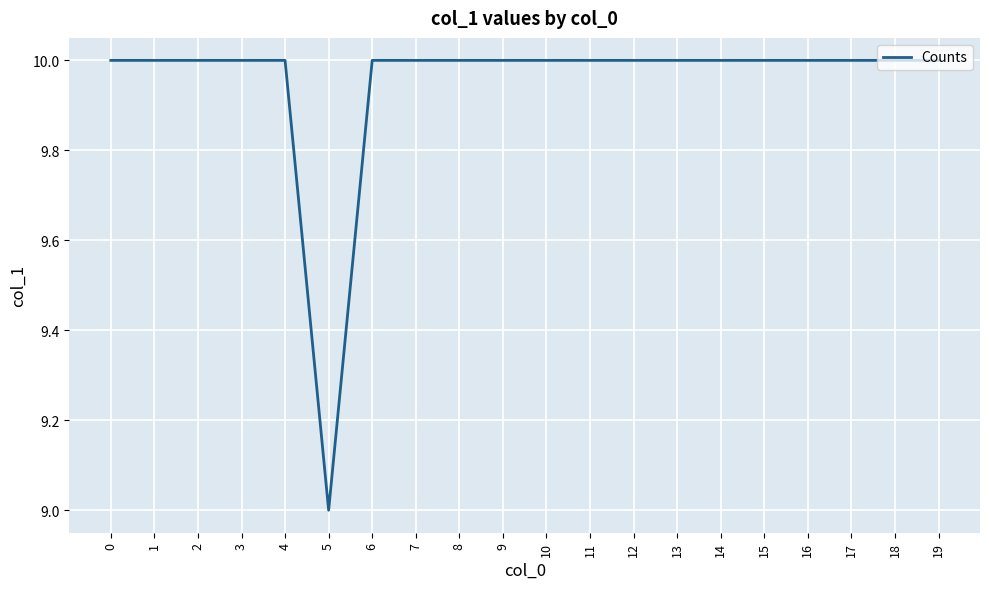

What is the ratio of the value at 11 to the value at 4?

1.0